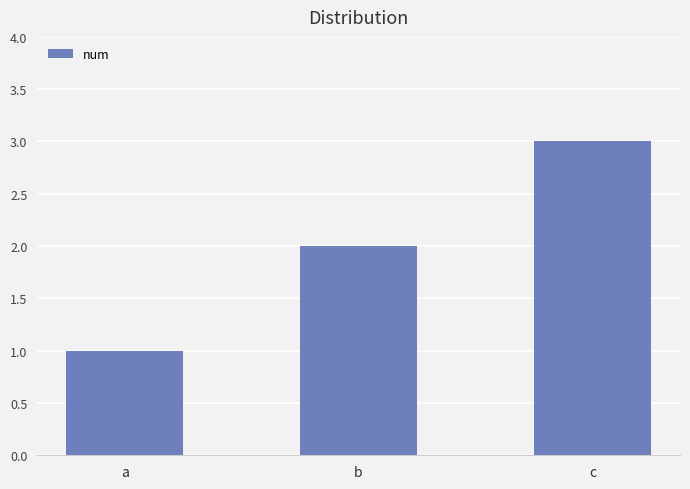

Count the number of data series in this chart.

1